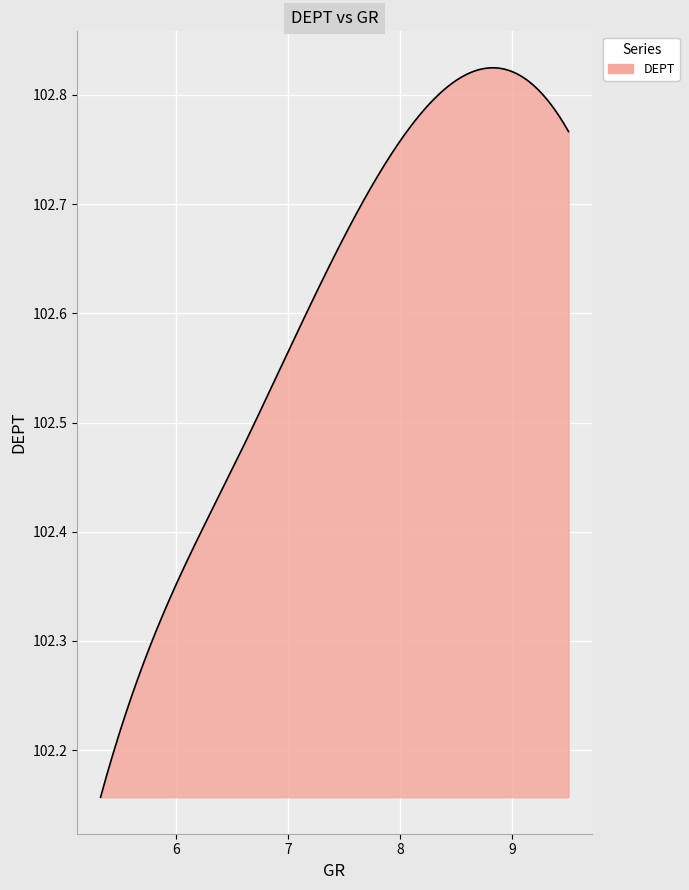

How many lines are shown in the chart?

1